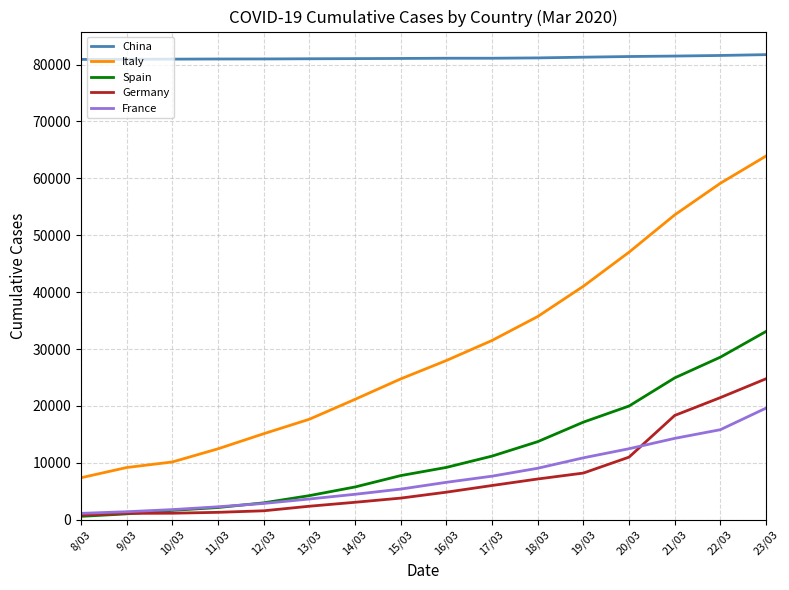

True or false: Italy and France intersect in this chart.

False